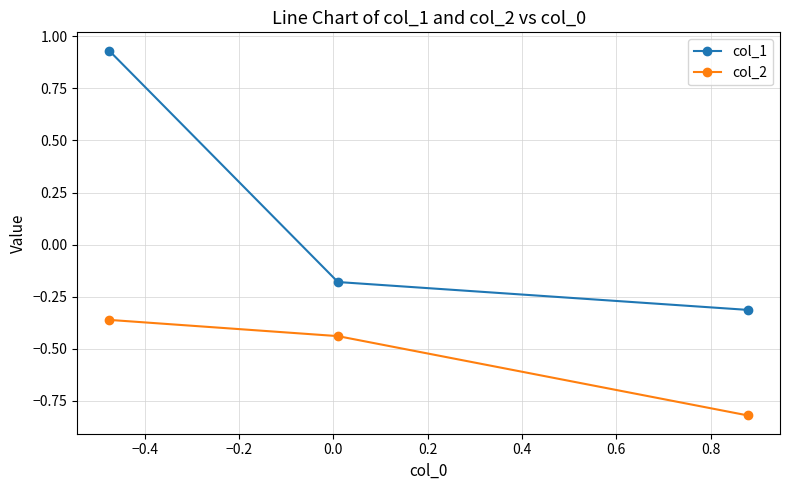

What is the difference between the second highest and minimum values in the col_2 series?

0.4